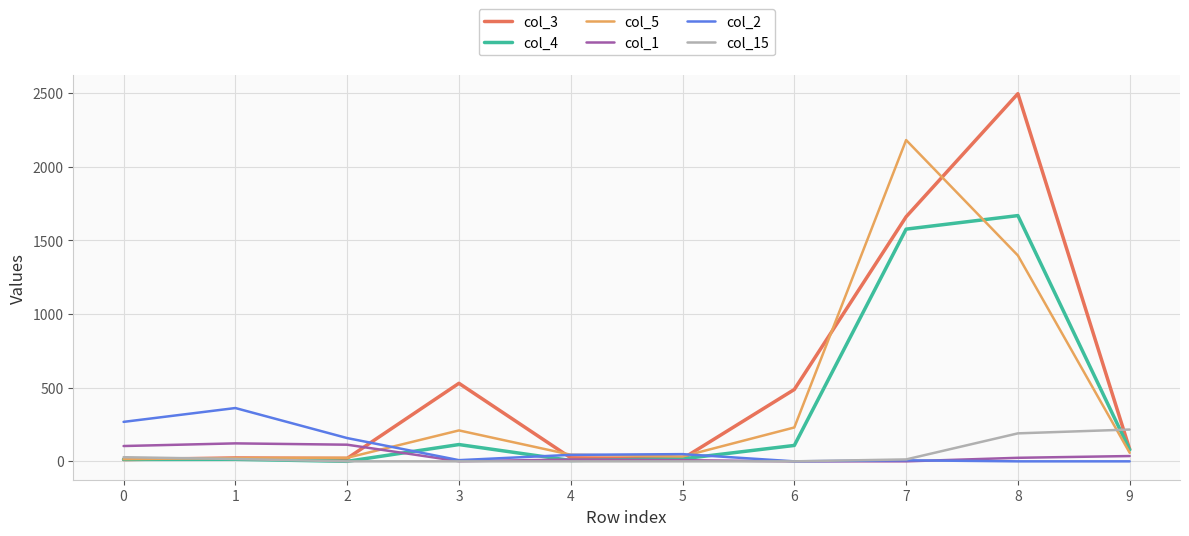

What is the greatest value displayed?

2497